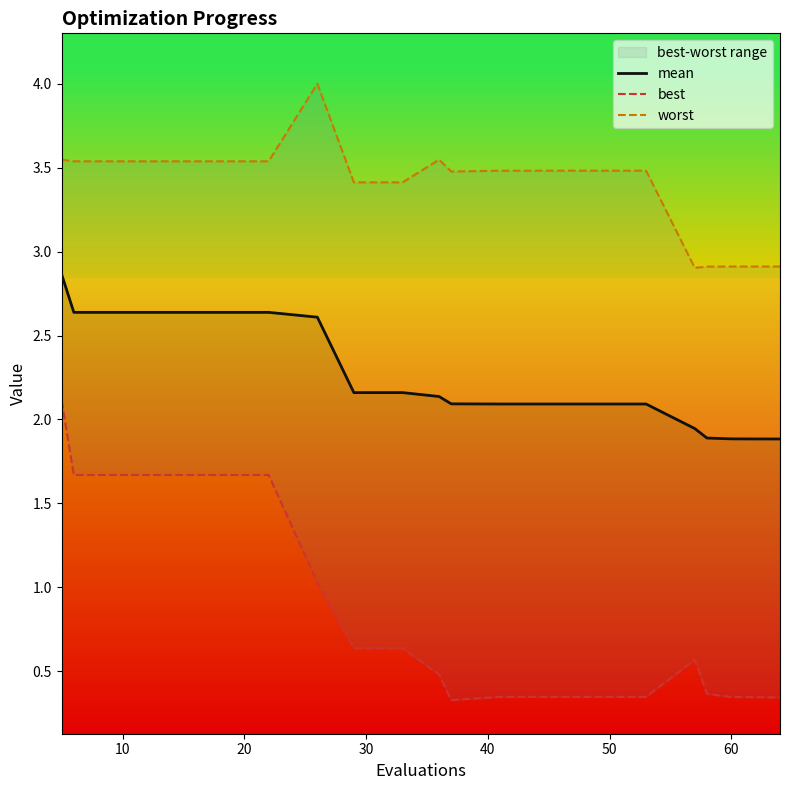

What is the sum of all worst values?

67.6